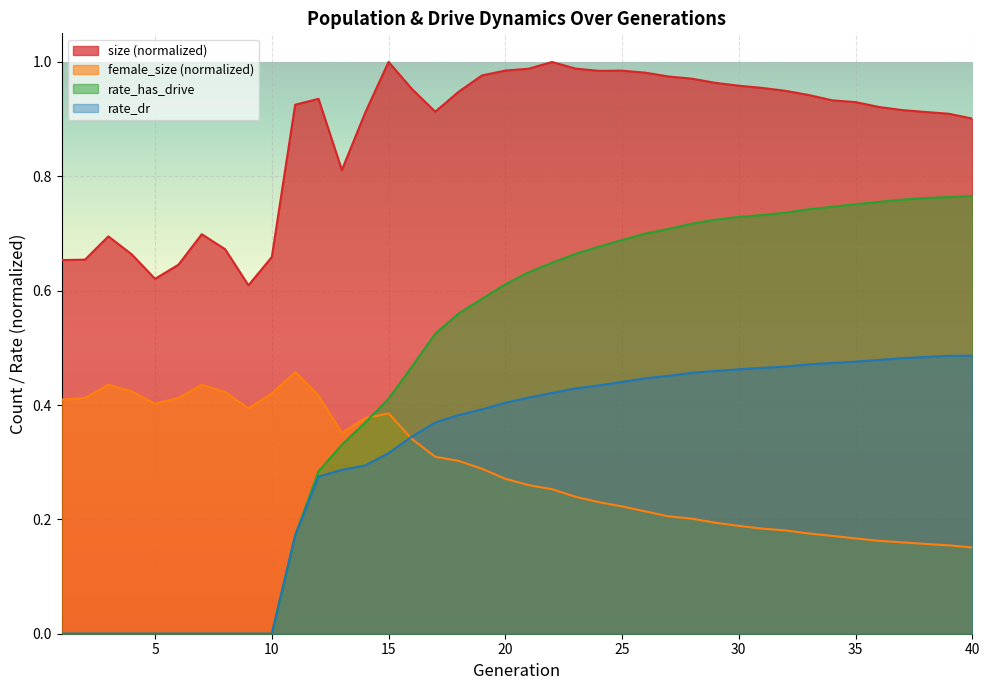

What is the value of the rate_dr point at the 39th from the left?

0.5